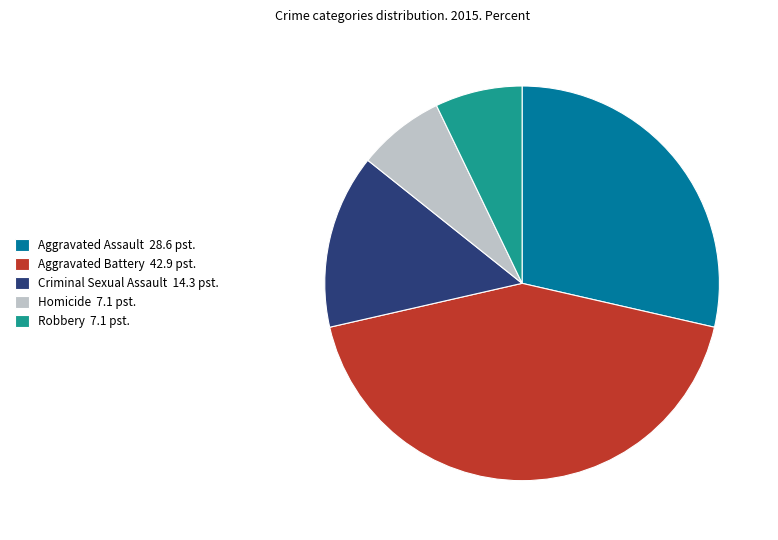

Is the sum of Criminal Sexual Assault 14.3 pst. and Aggravated Assault 28.6 pst. greater than half?

No